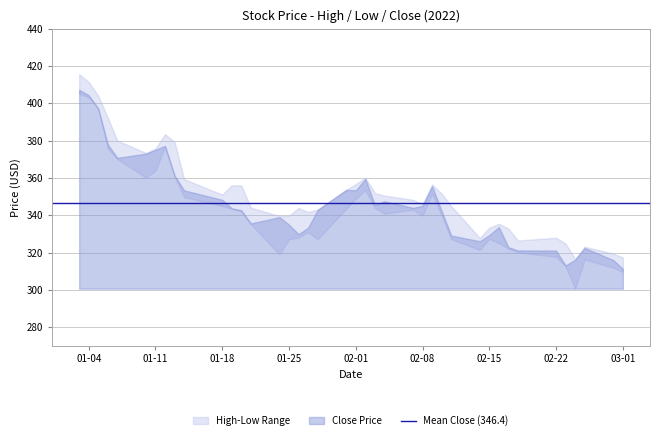

True or false: Close has a value of 166.0 at 21.

False